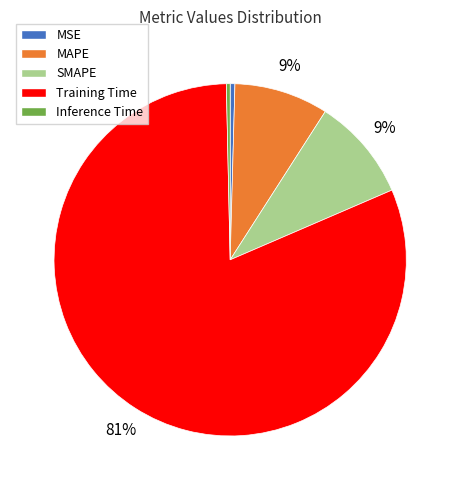

To the nearest percent, what is the average slice percentage?

20%